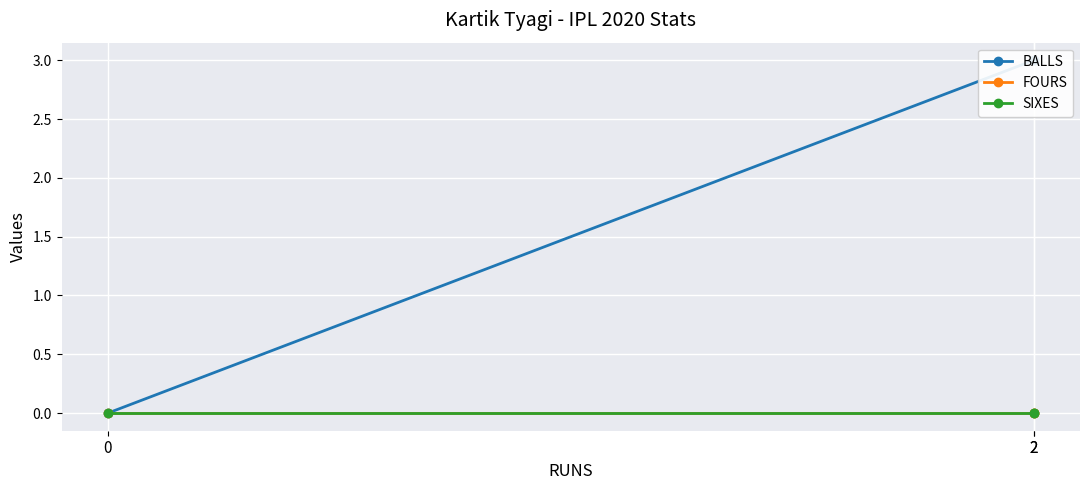

Reading left to right, list all the values displayed in this chart.

BALLS: 0	3	3
FOURS: 0	0	0
SIXES: 0	0	0